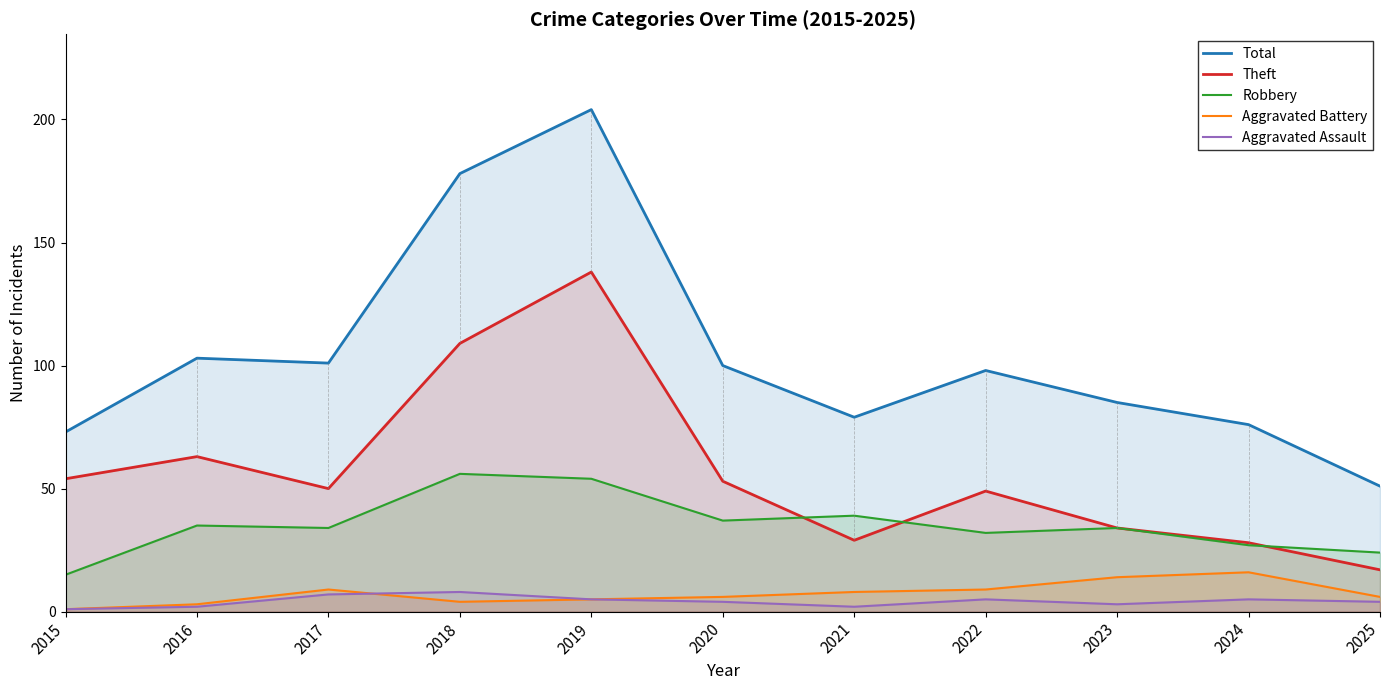

How many data points in Aggravated Assault are above 4?

5